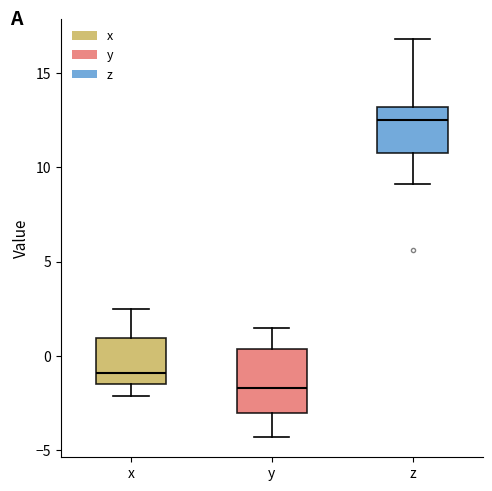

Which box has the highest median line?

z